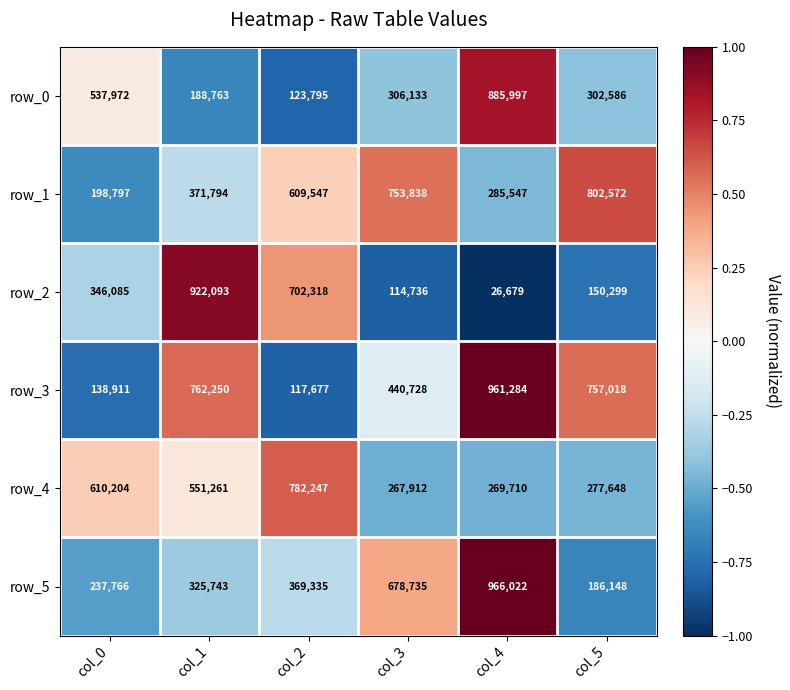

What is the difference between the maximum and minimum values in the row_0 series?

762202